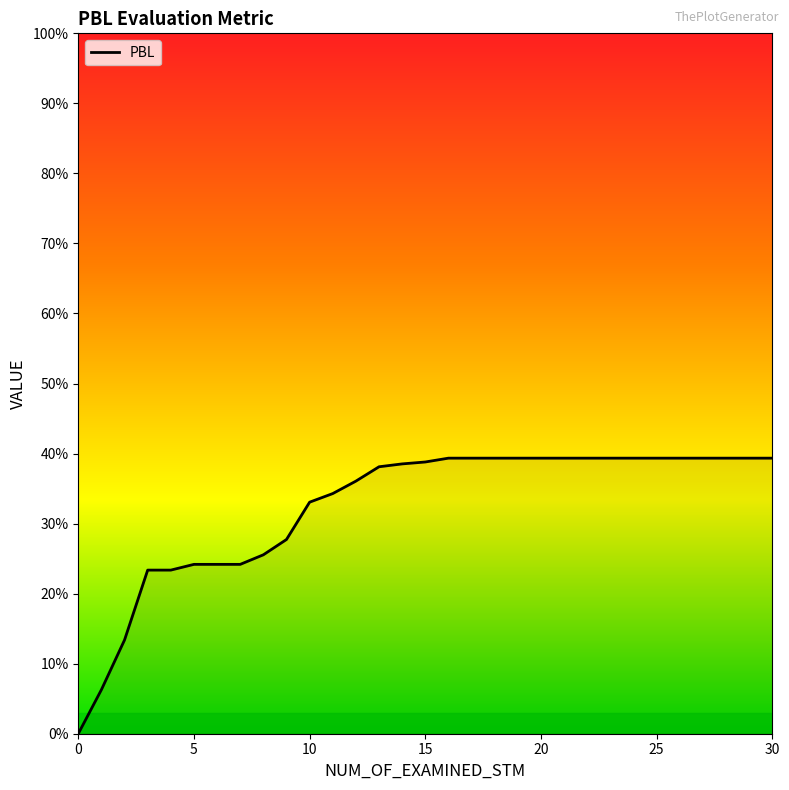

At which category does the chart reach its peak across all series?

16